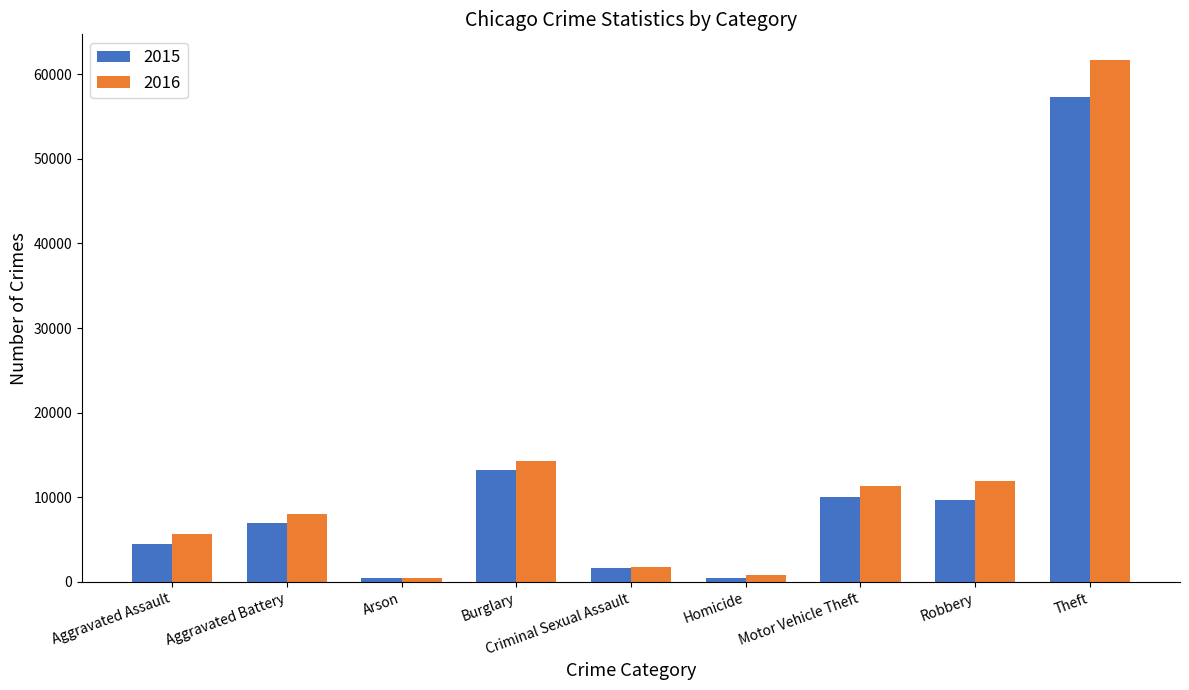

What is the difference between the maximum and second lowest values in the 2016 series?

60833